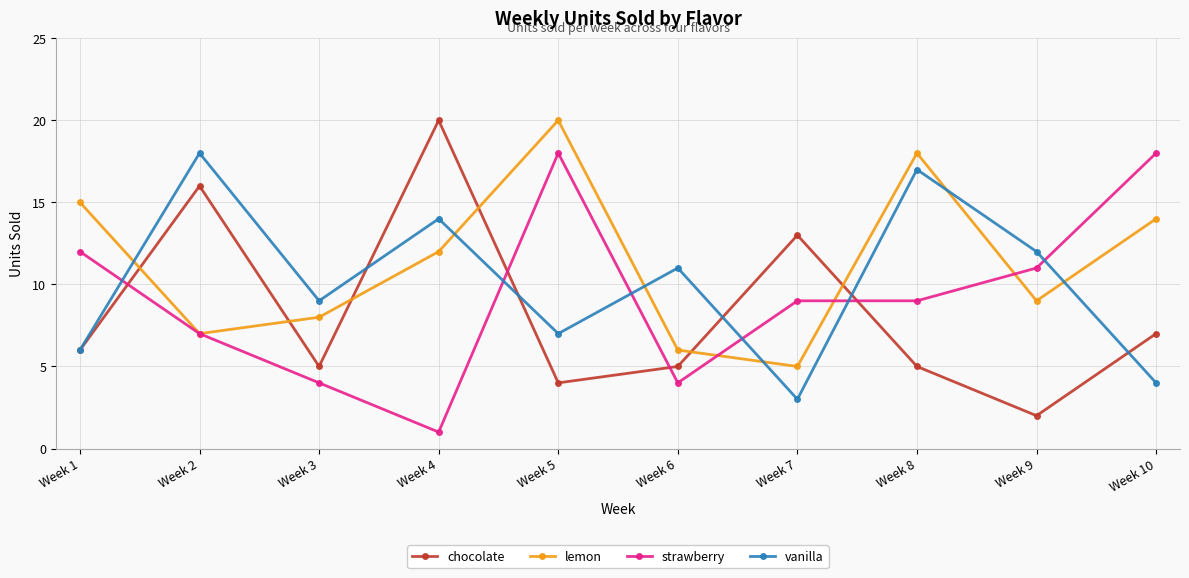

How many categories are shown in the chart?

10